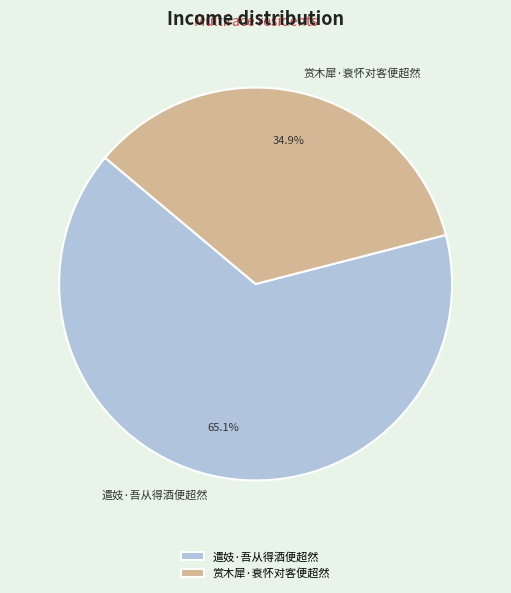

To the nearest percent, what percentage of the pie is 遣妓·吾从得酒便超然?

65%